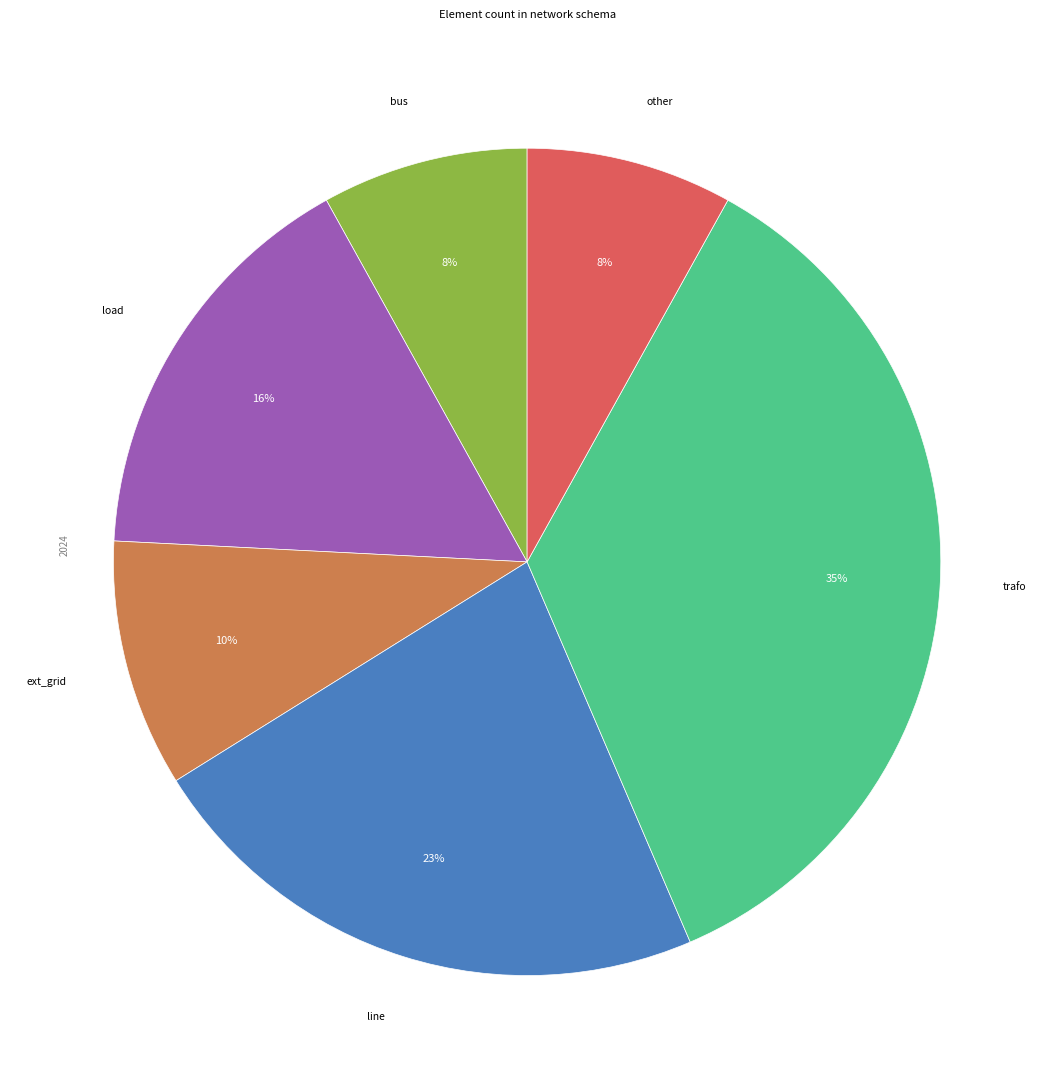

Between line and other, which is larger?

line